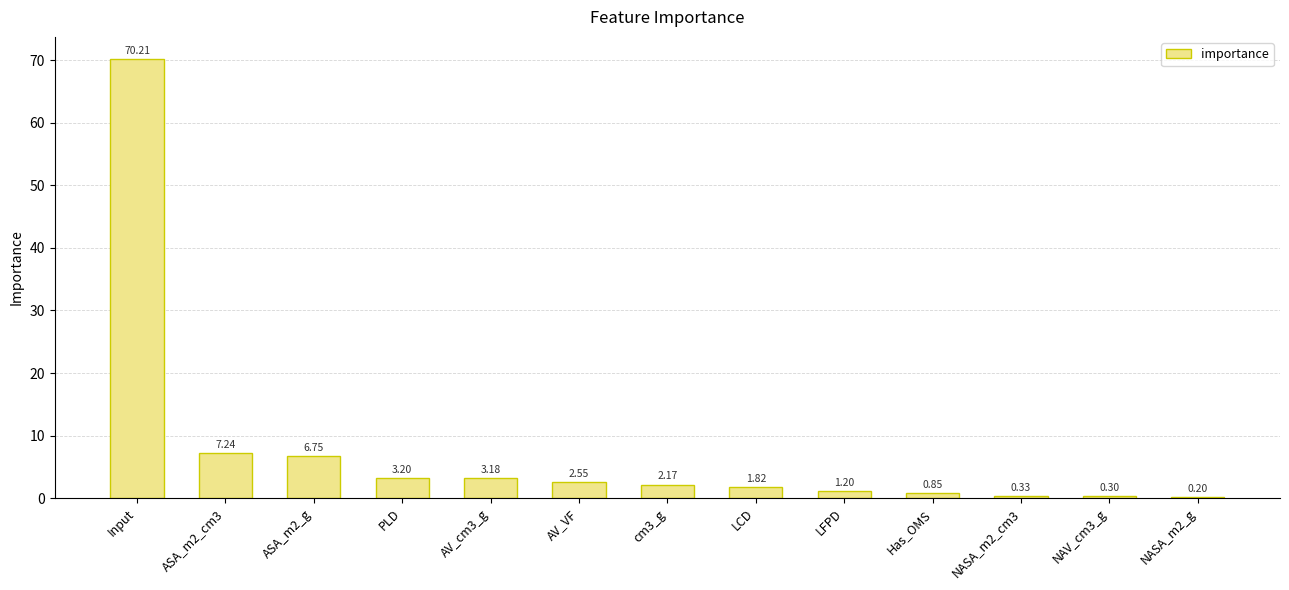

At which label does the data first exceed 2?

Input